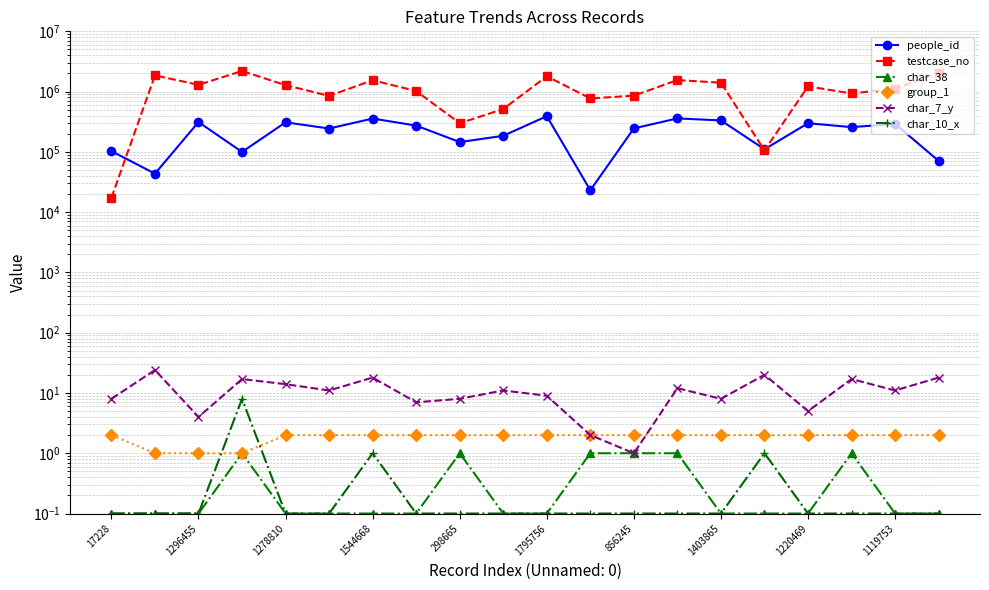

Rank the series at 17228 from highest to lowest value.

people_id, testcase_no, char_7_y, group_1, char_38, char_10_x